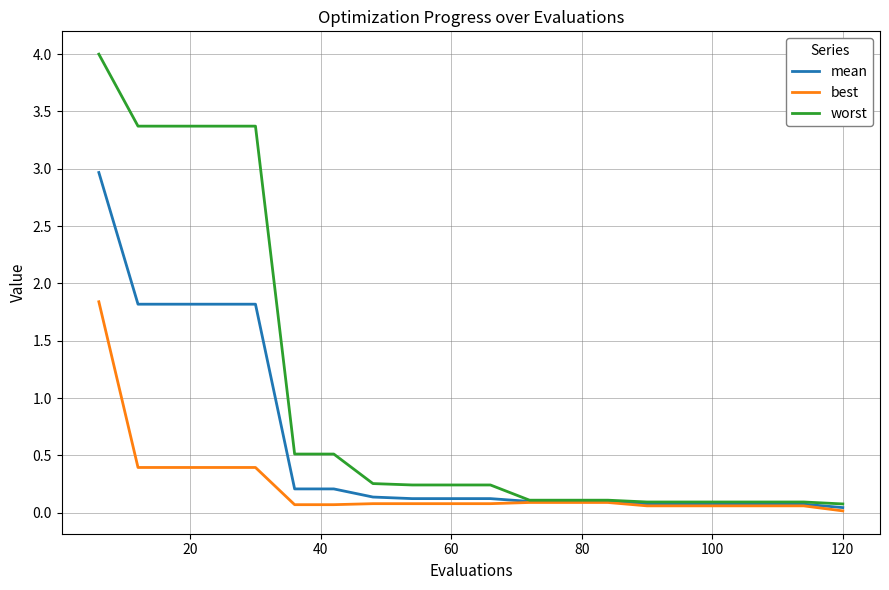

Which series has the widest spread of values?

worst